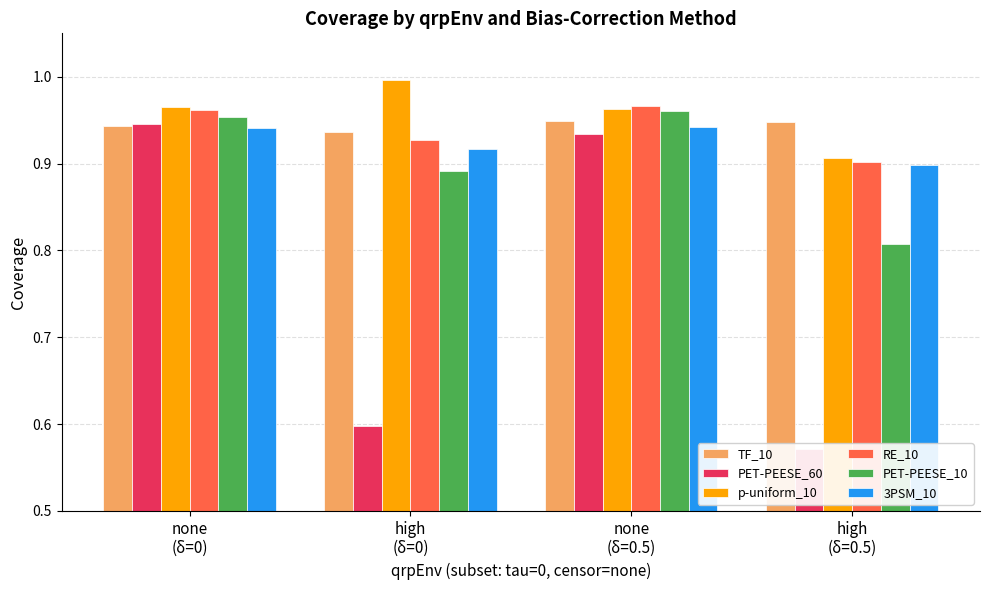

At how many categories does at least one series exceed 0?

4